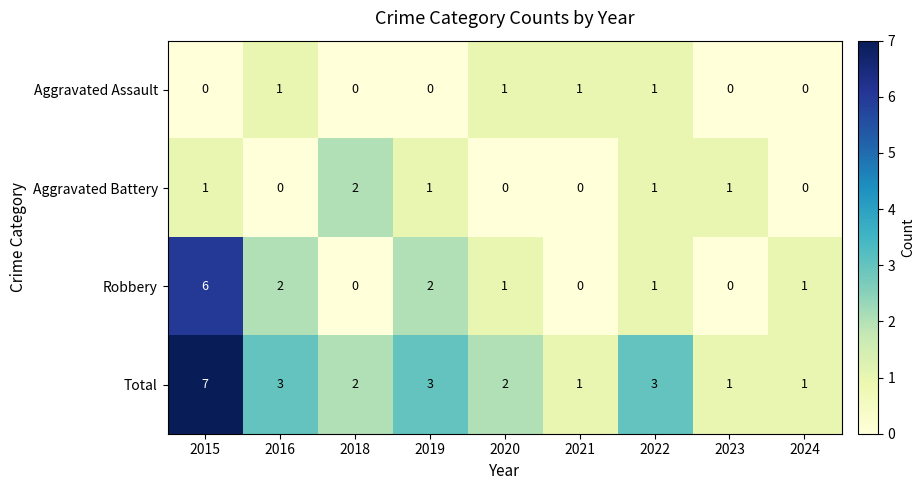

True or false: Robbery has a value of 1 at 2022.

True